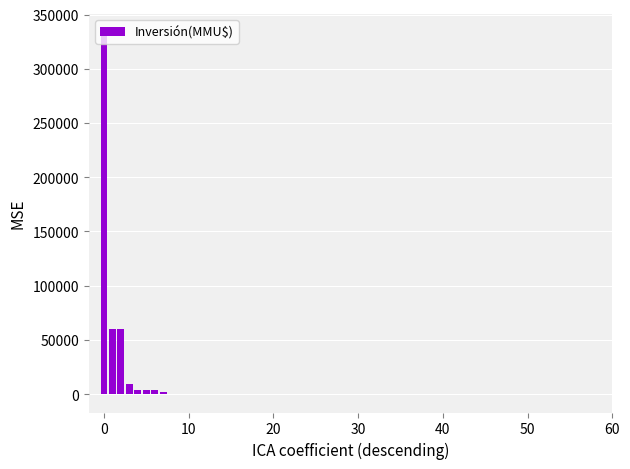

How many series are shown in this chart?

1